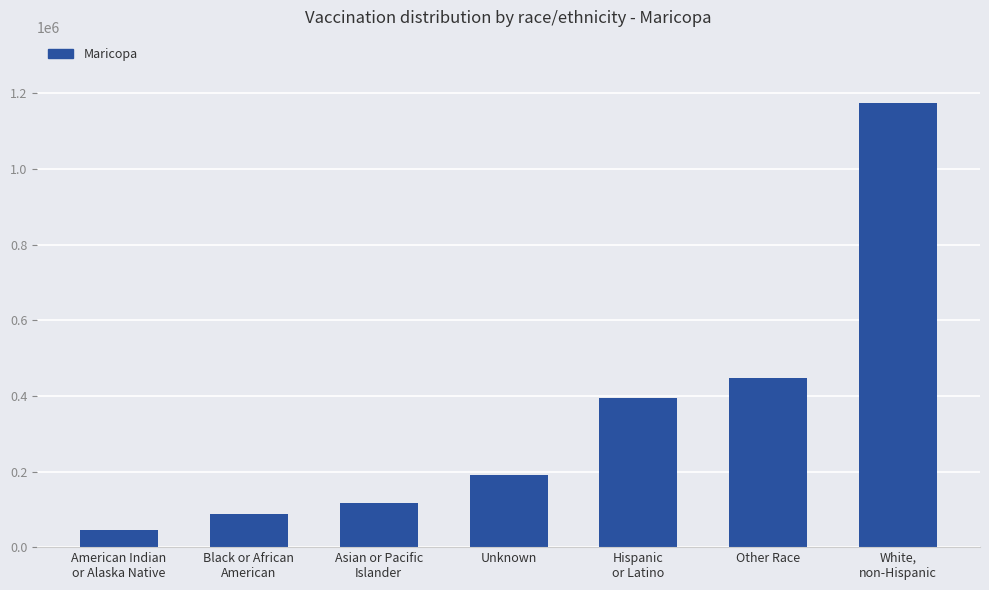

Where is the data nearest to the value 609169?

Other Race